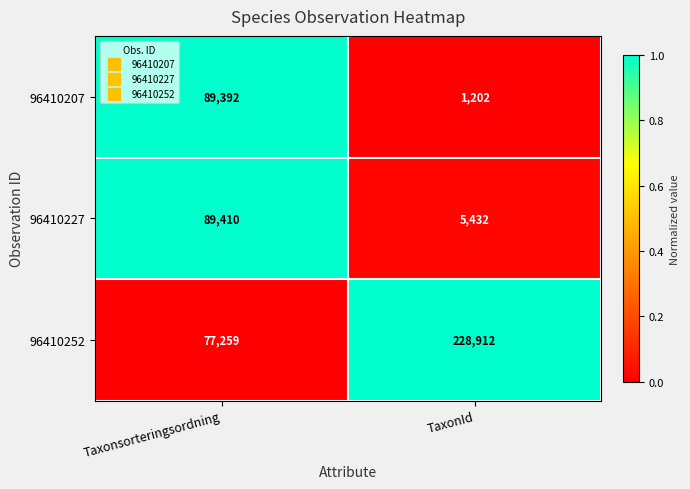

At which category is the sum across all series the highest?

Taxonsorteringsordning